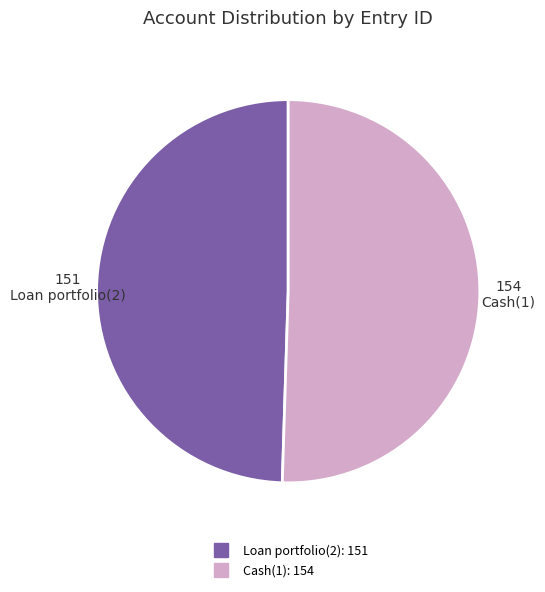

How many slices are in this pie chart?

2